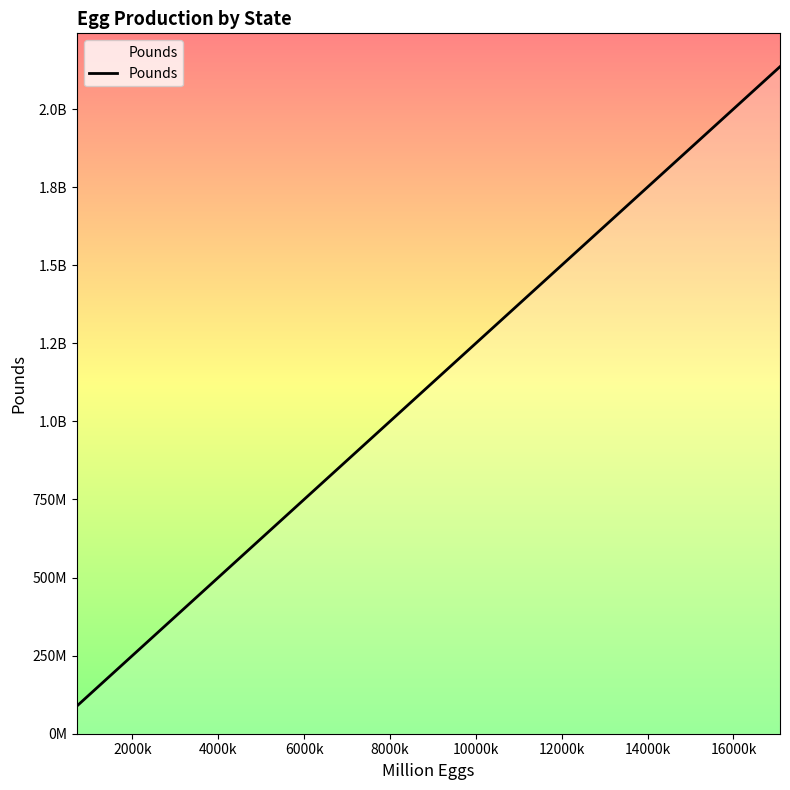

What is the maximum value shown in the chart?

2135500000